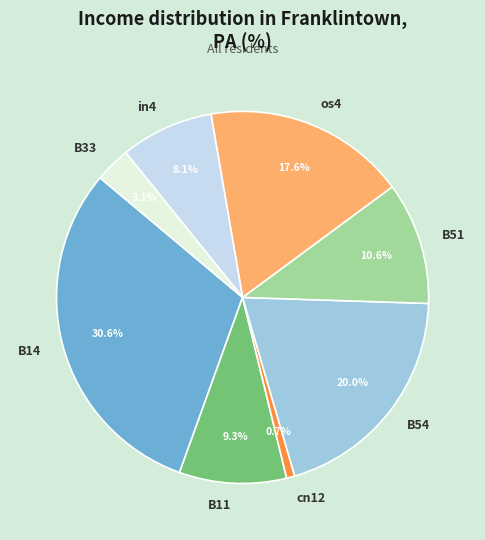

Which has a higher value, B54 or B14?

B14